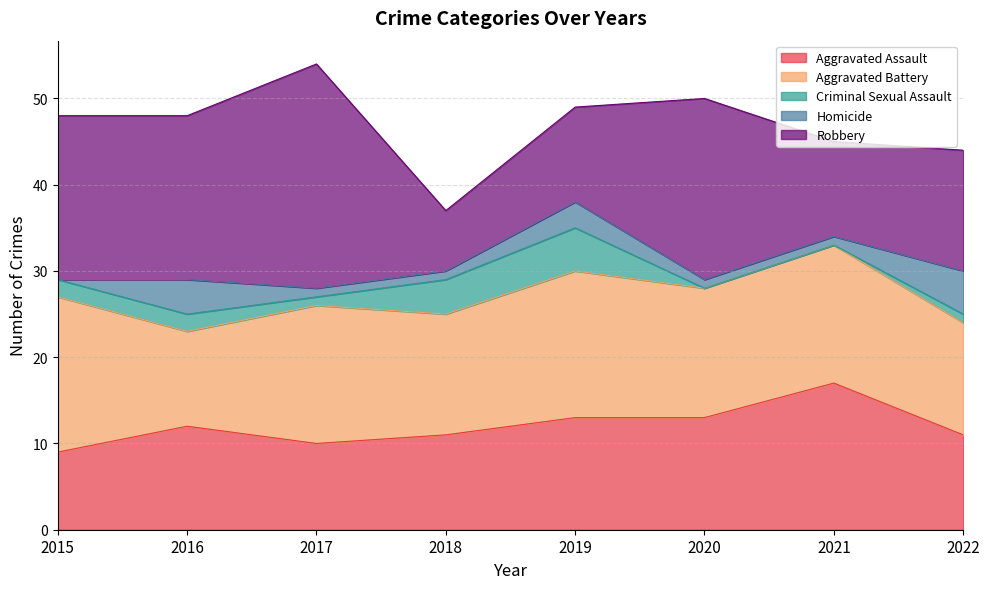

What is the value of the Aggravated Battery point at the 1st from the left?

18